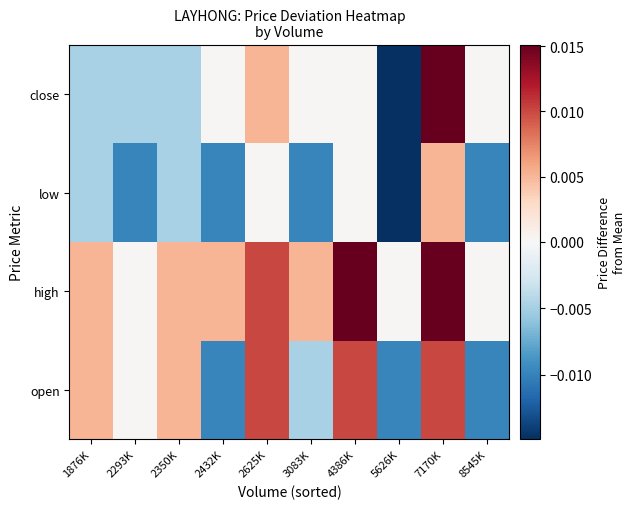

Which has a higher value, 2293K or 7170K?

7170K